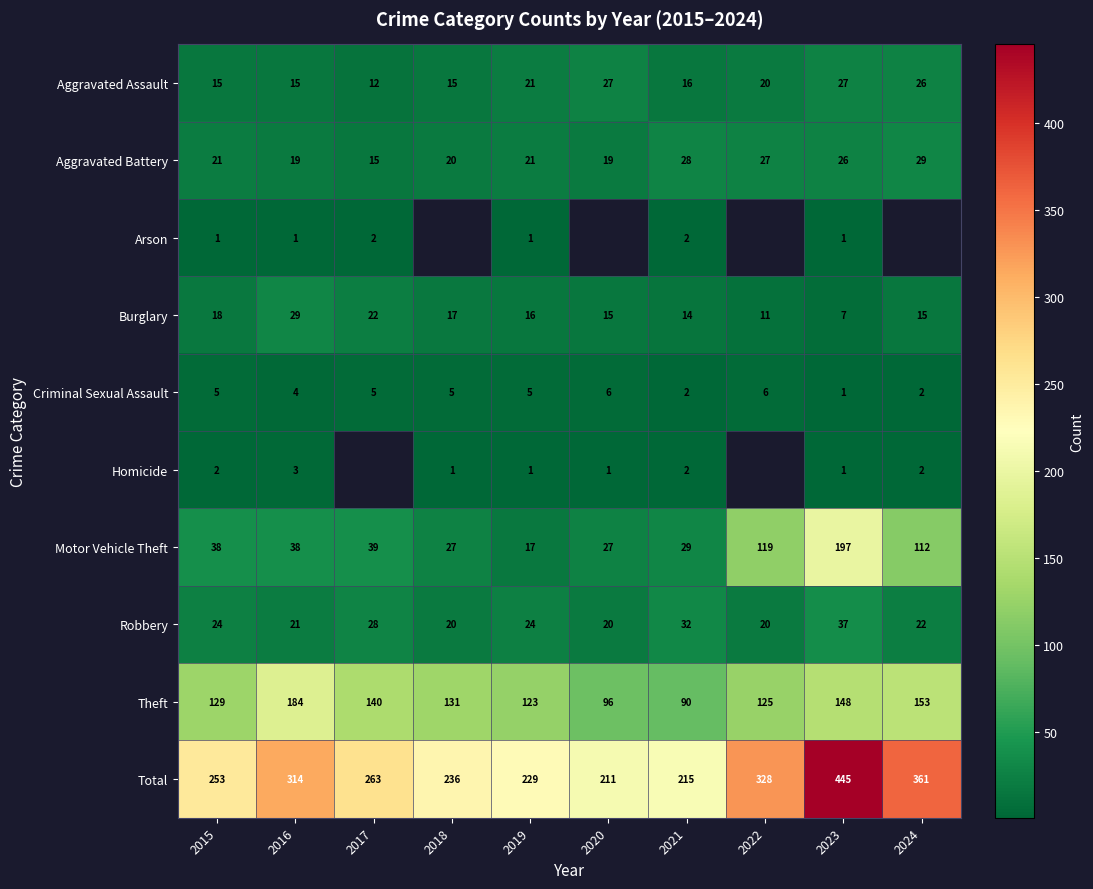

Rank the categories by Total value from lowest to highest.

2020, 2021, 2019, 2018, 2015, 2017, 2016, 2022, 2024, 2023